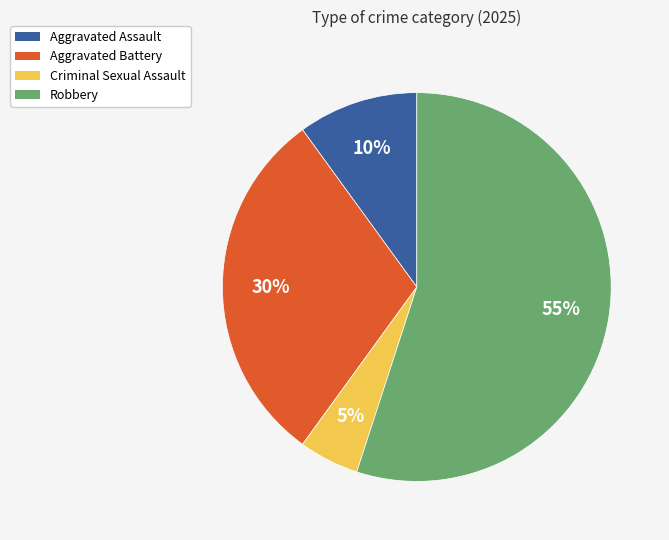

The Criminal Sexual Assault slice represents 20% of the pie. True or false?

False